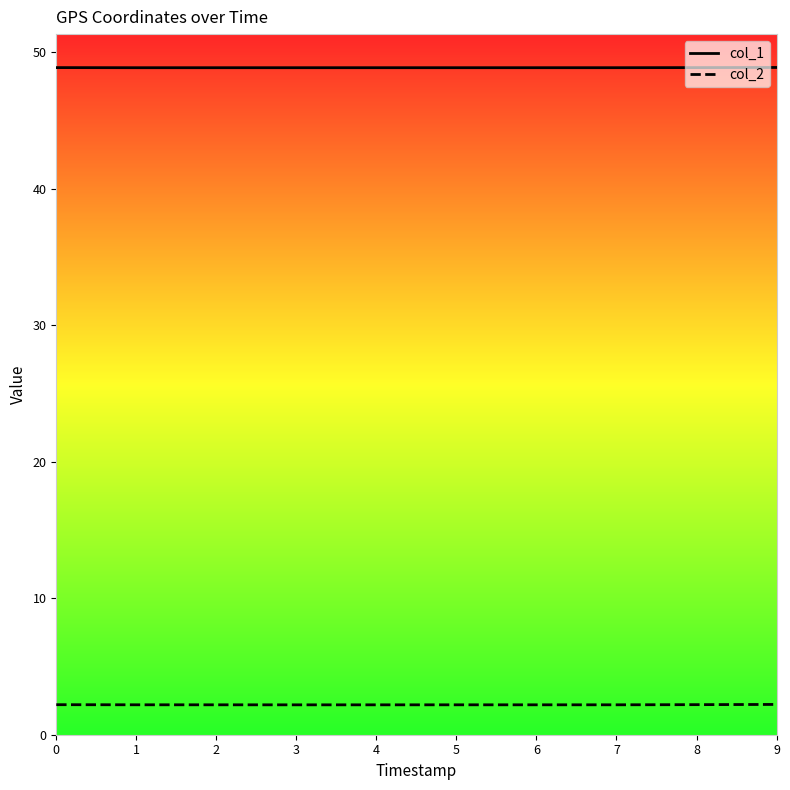

Reading left to right, what are all the values shown in this chart?

col_1: 0=48.9	1=48.9	2=48.9	3=48.9	4=48.9	5=48.9	6=48.9	7=48.9	8=48.9	9=48.9
col_2: 0=2.2	1=2.2	2=2.2	3=2.2	4=2.2	5=2.2	6=2.2	7=2.2	8=2.2	9=2.2